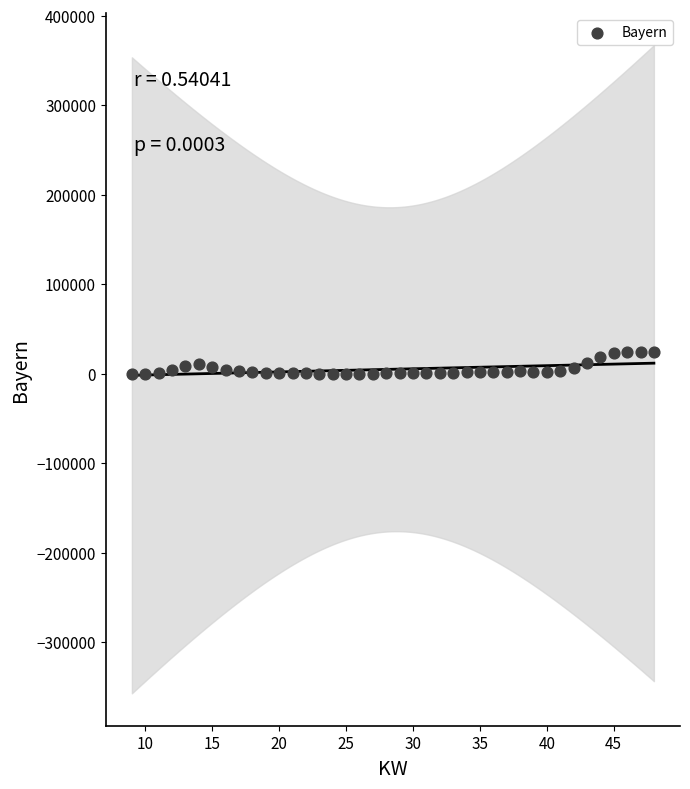

What is the range of X values (max minus min)?

39